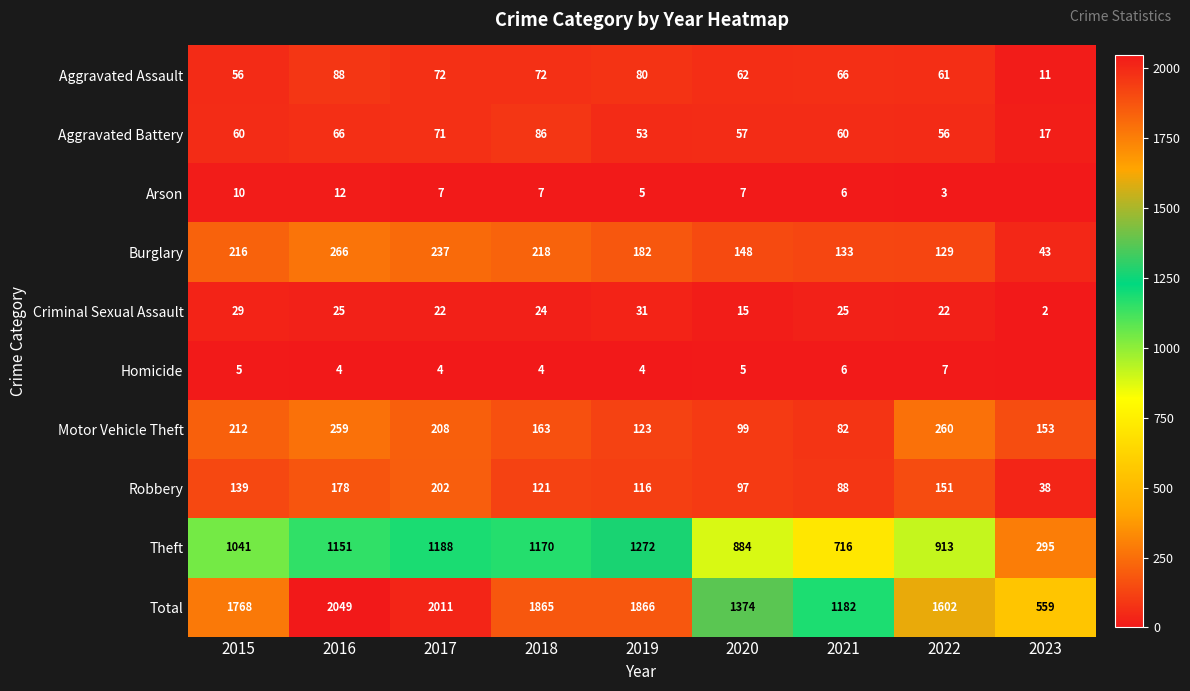

The value of Motor Vehicle Theft at 2015 is 101. True or false?

False